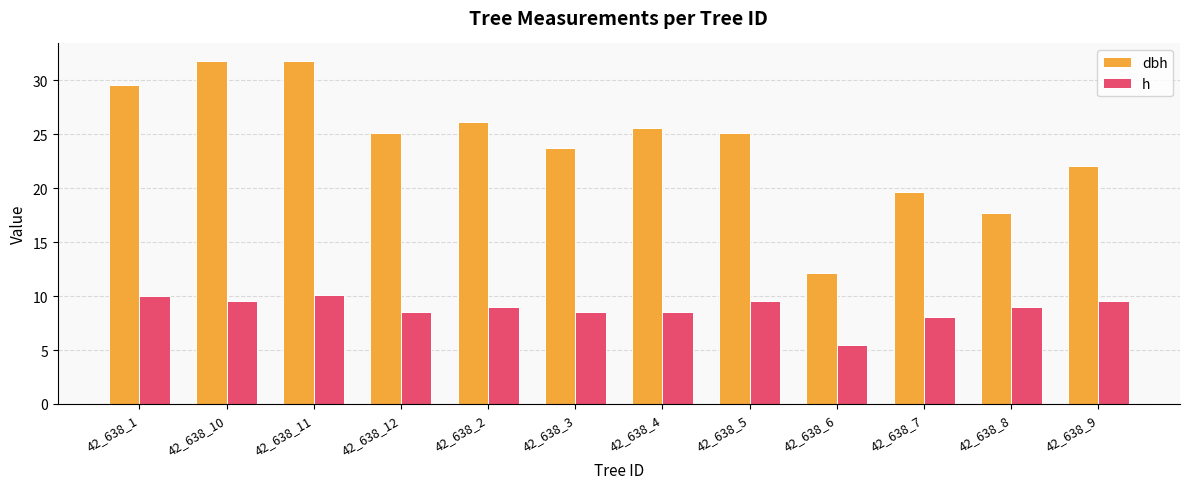

Which series has the largest range (max minus min)?

dbh